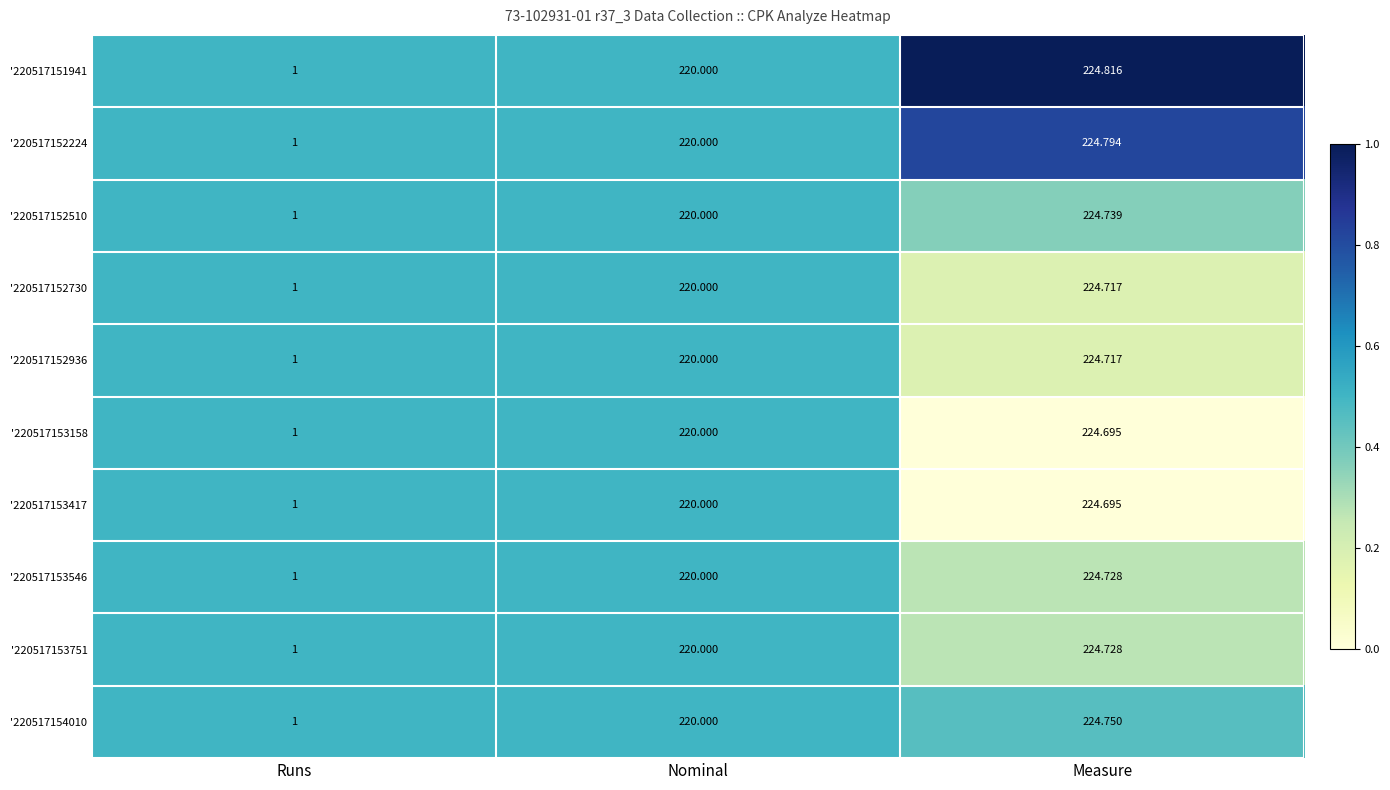

At which category is the sum across all series the highest?

Measure